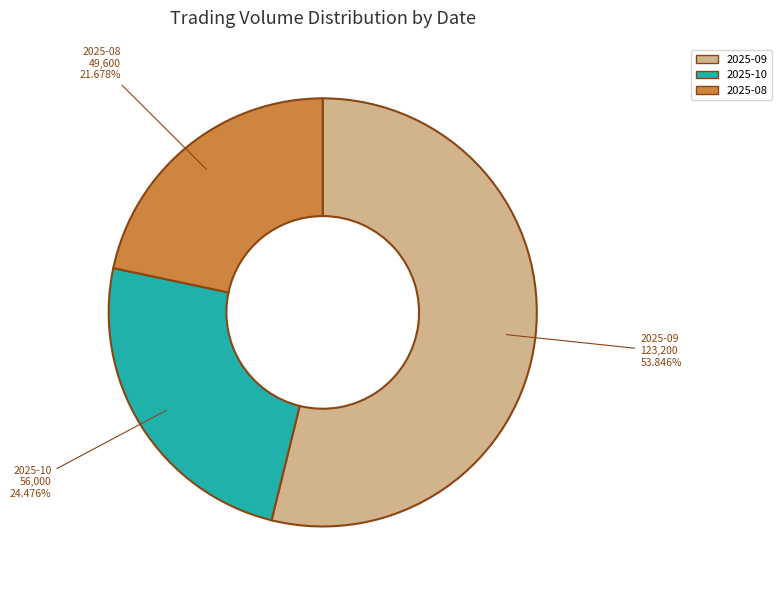

Does any single category account for the majority?

Yes